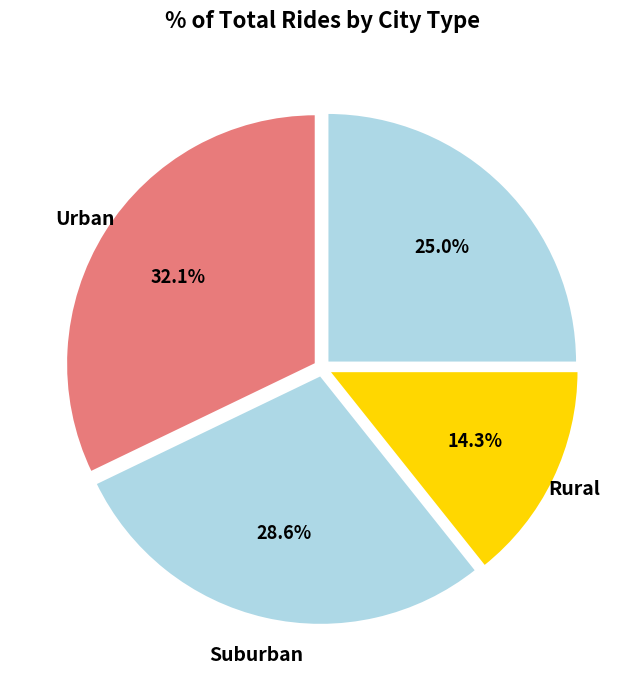

How many slices are in this pie chart?

4